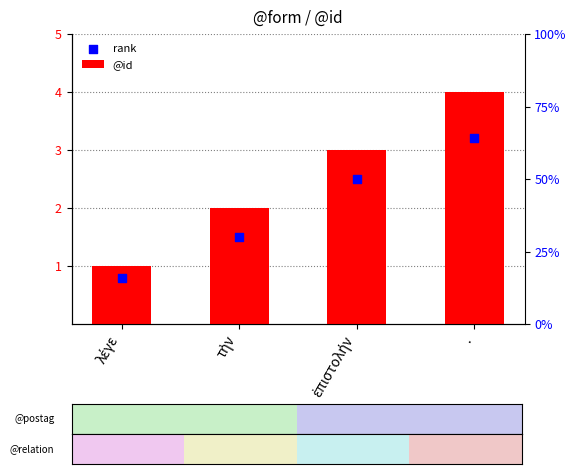

Which series has the largest Y range (max minus min)?

@id